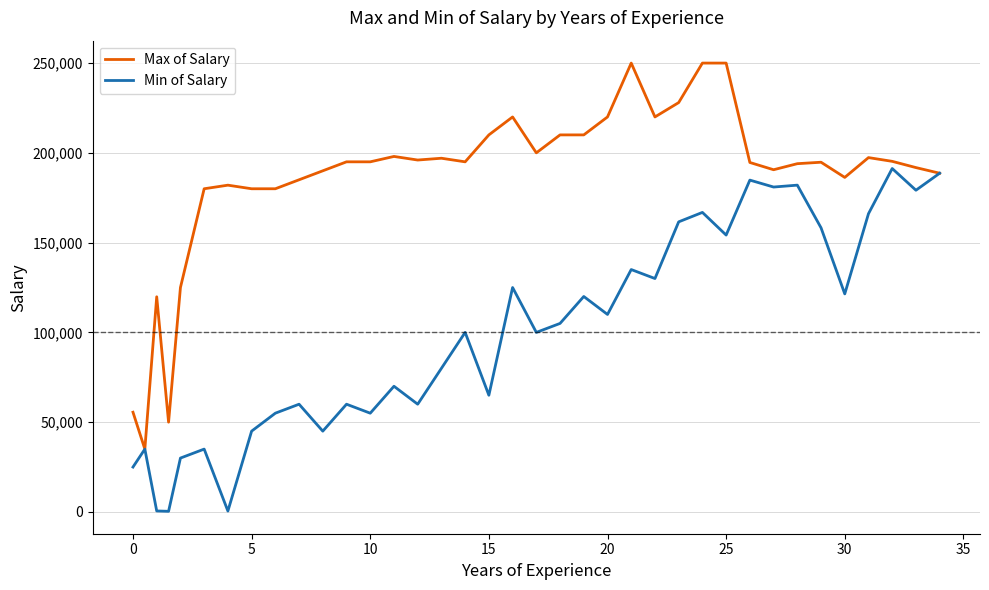

Which series has the largest total across all categories?

Max of Salary